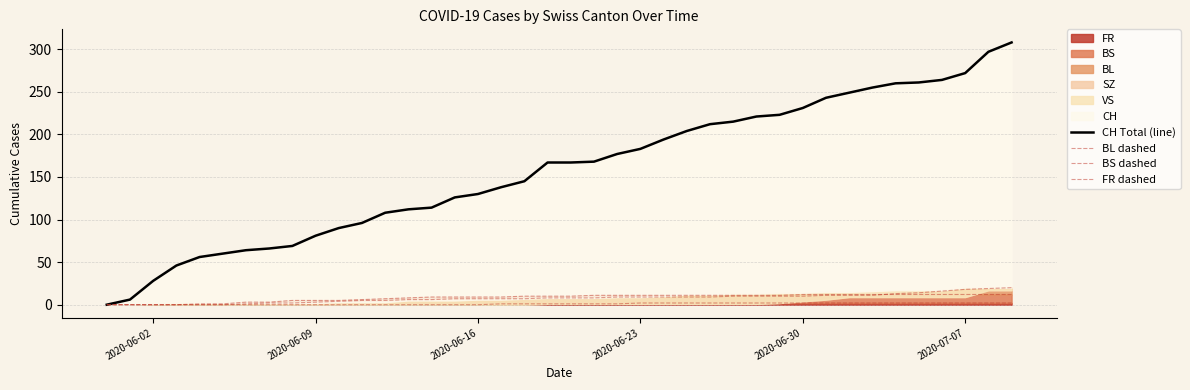

True or false: BL dashed and CH Total (line) intersect in this chart.

False